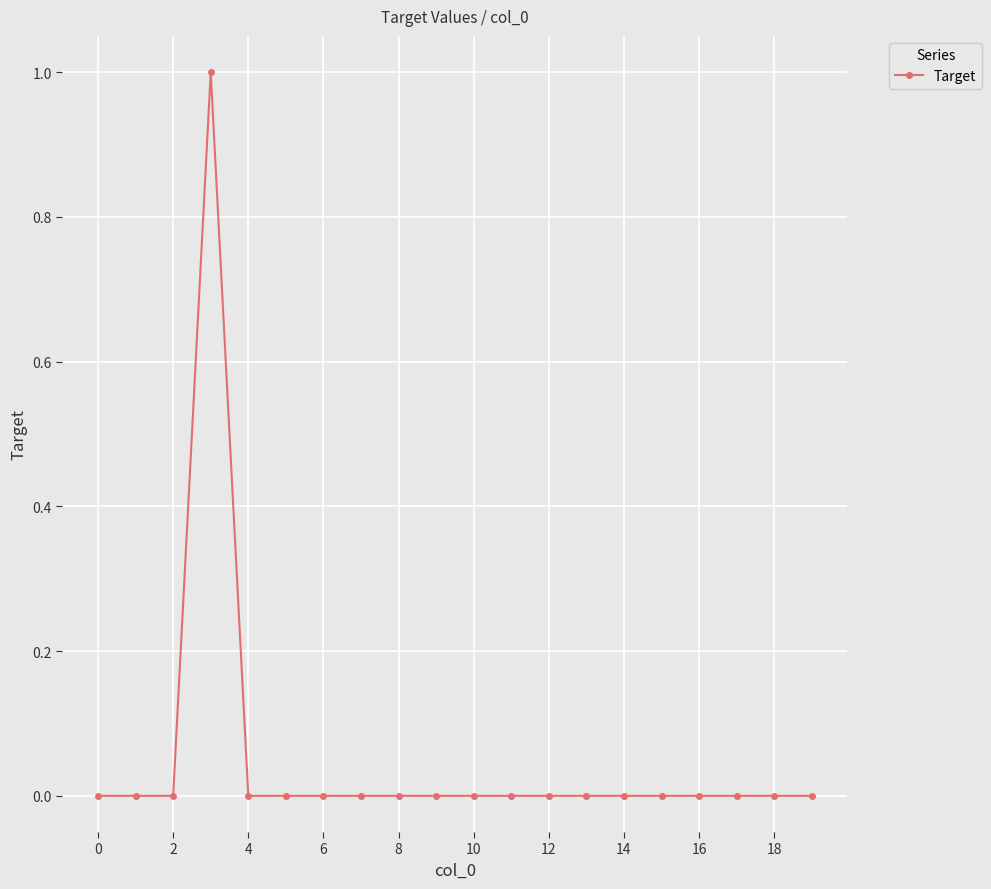

True or false: the data has more than 0 interior local peaks.

True